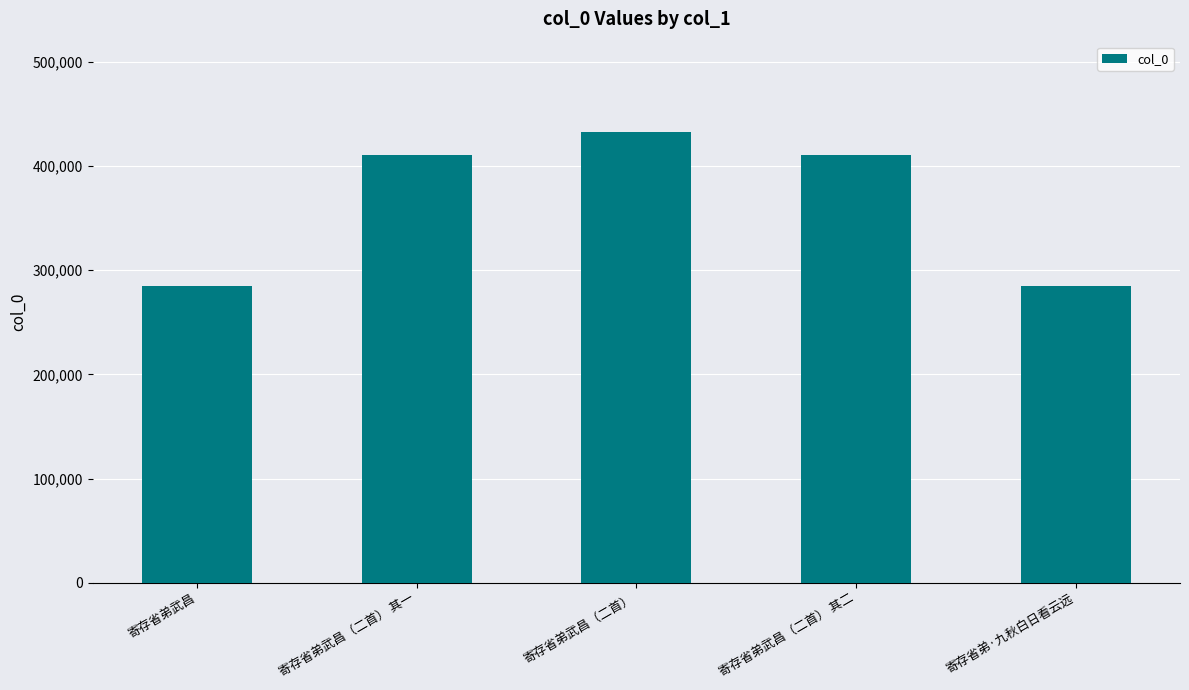

Approximately how many times larger is the value at 寄存省弟武昌（二首） 其一 compared to 寄存省弟武昌（二首）?

0.9